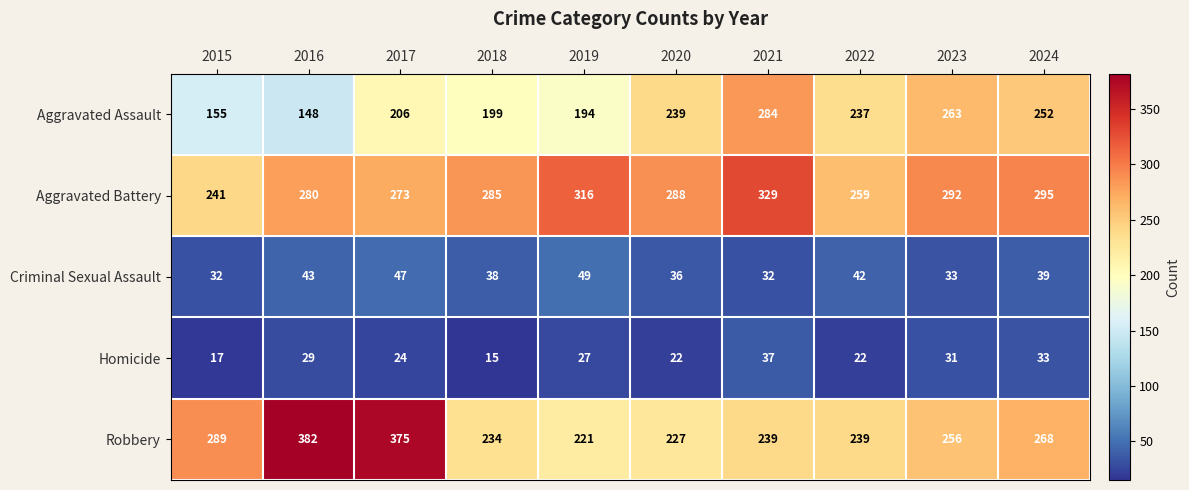

The Aggravated Assault series shows 284 at 2021. True or false?

True